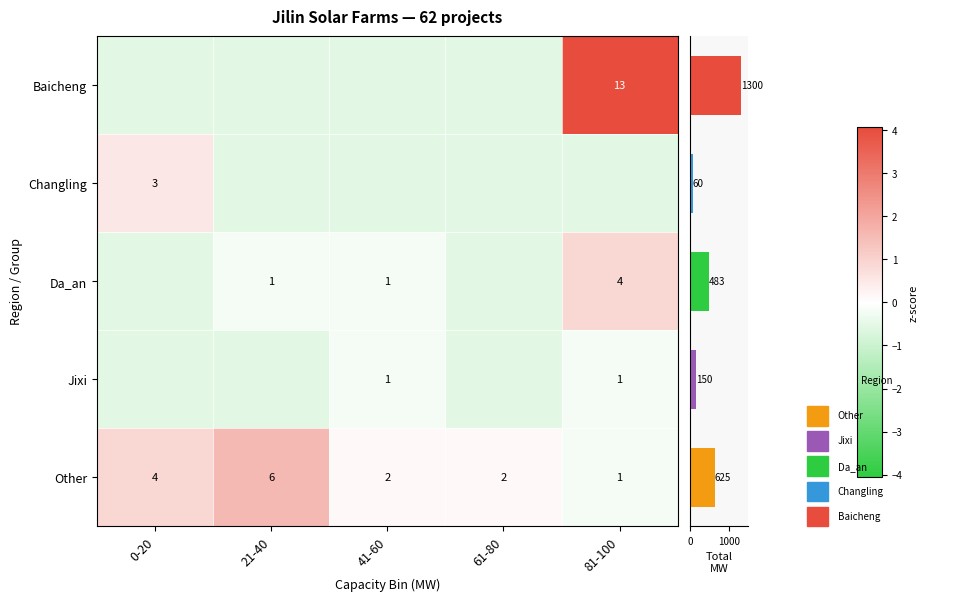

Where is Changling nearest to the value 0?

0-20